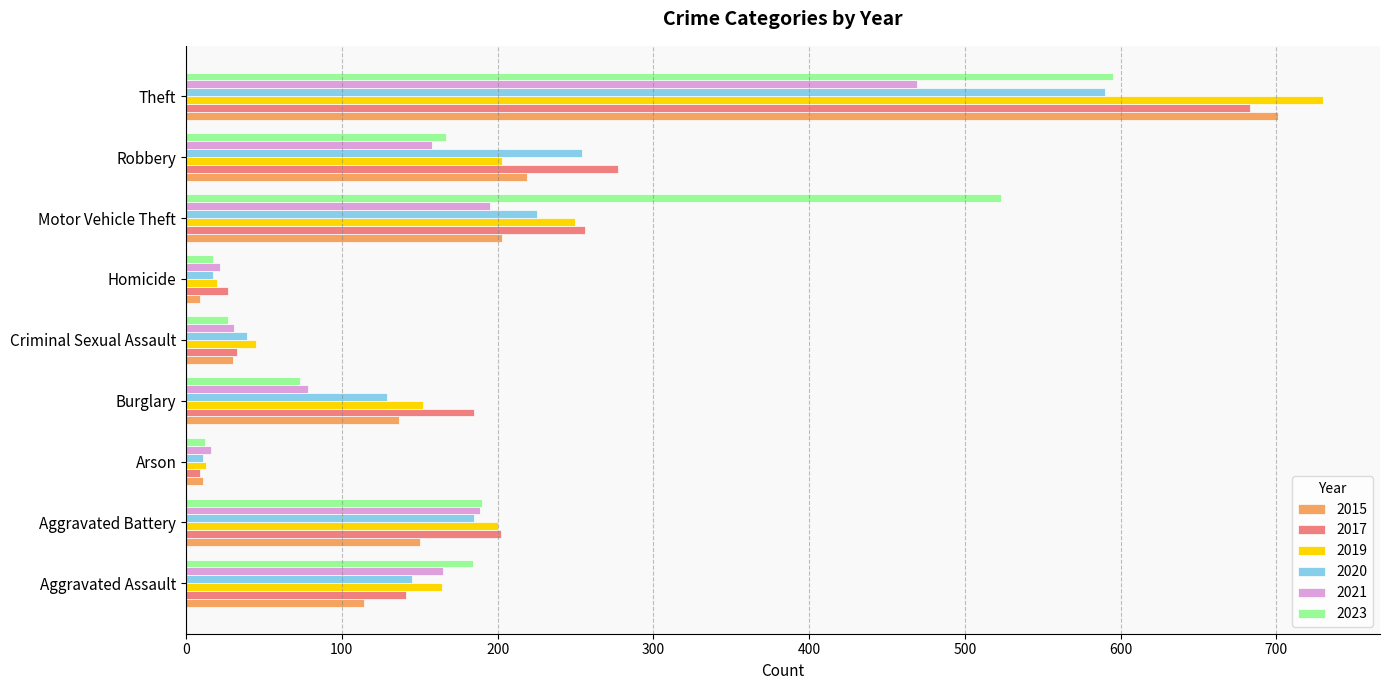

What is the sum of all 2020 values?

1595